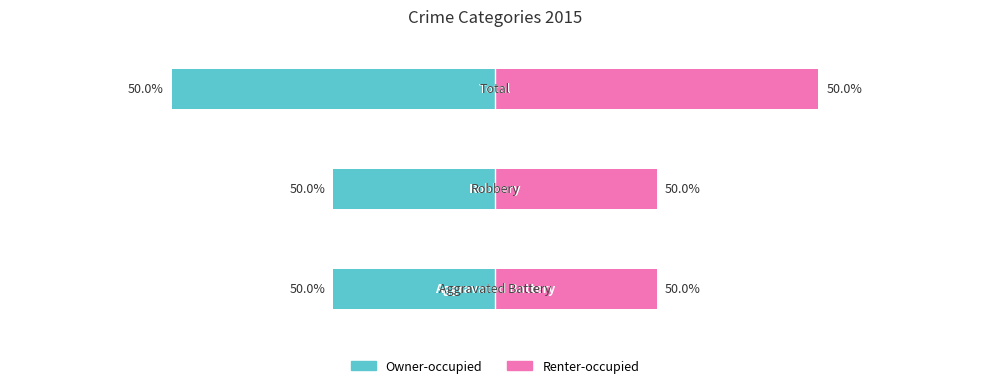

Rank the categories by Owner-occupied value from highest to lowest.

Total, Aggravated Battery, Robbery